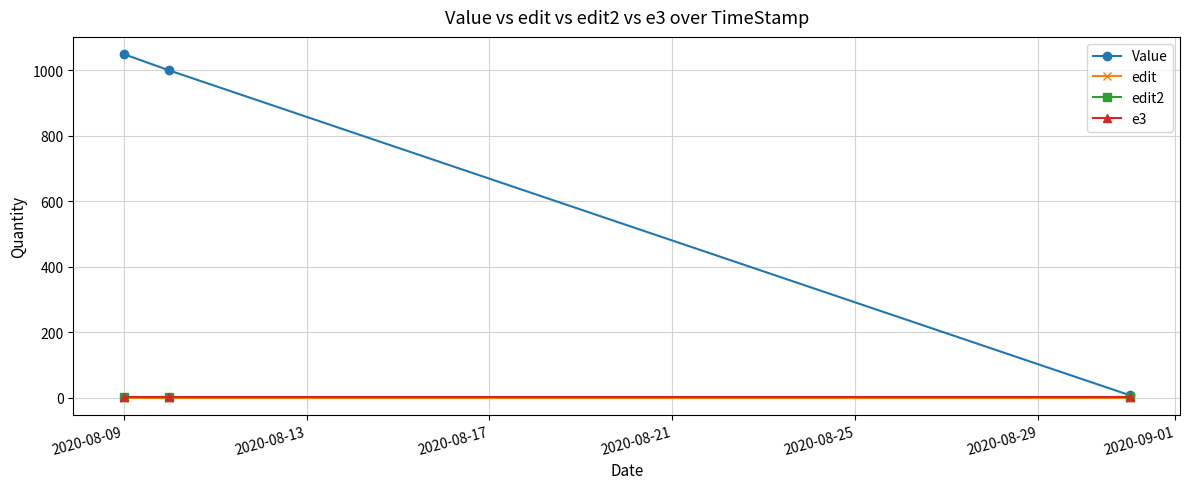

Which series has the largest total across all categories?

Value